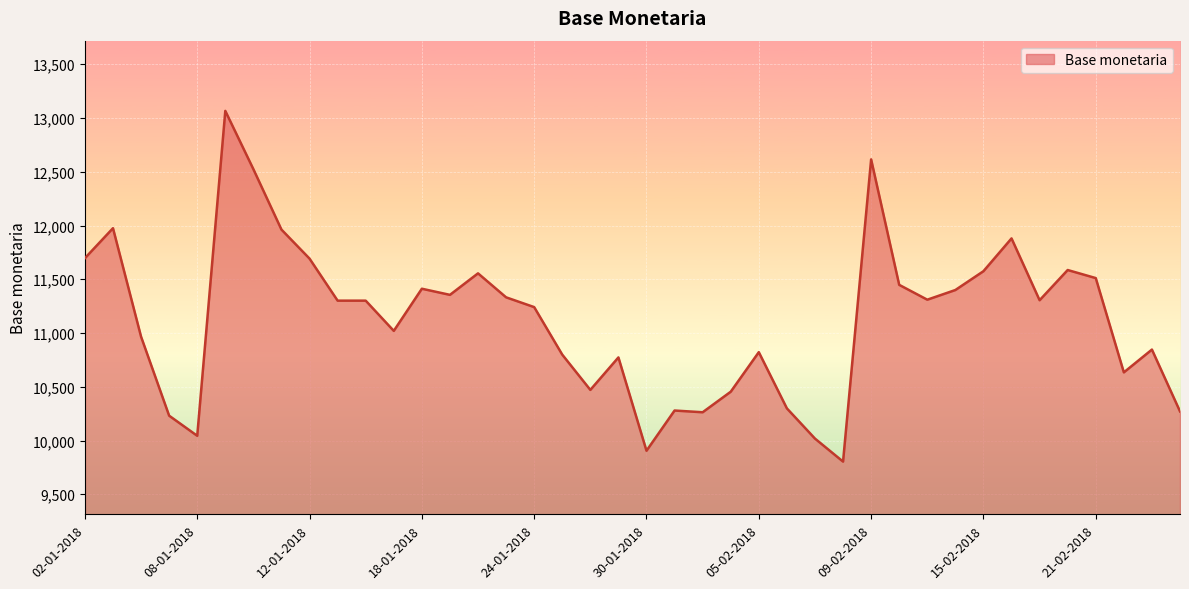

What is the minimum value shown in the chart?

9804